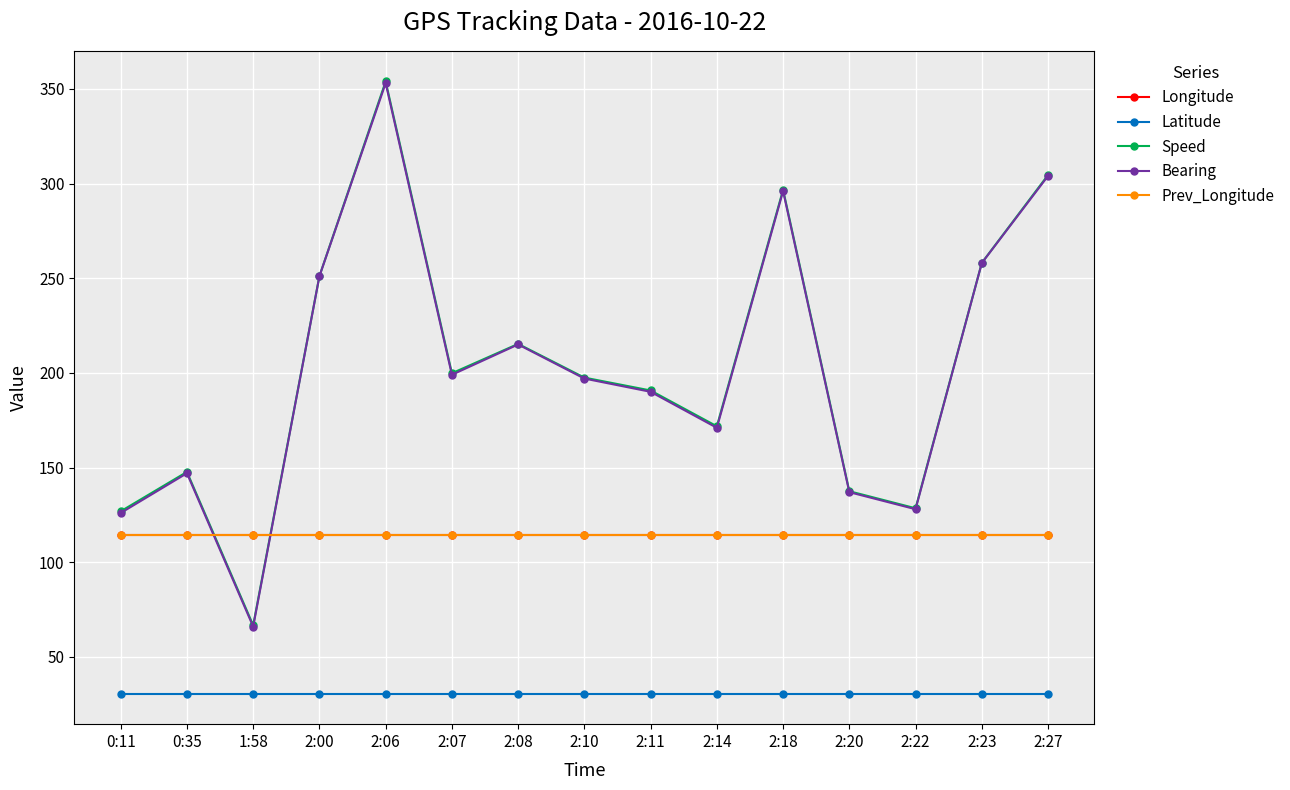

What is the label of the 10th point from the right?

2:07